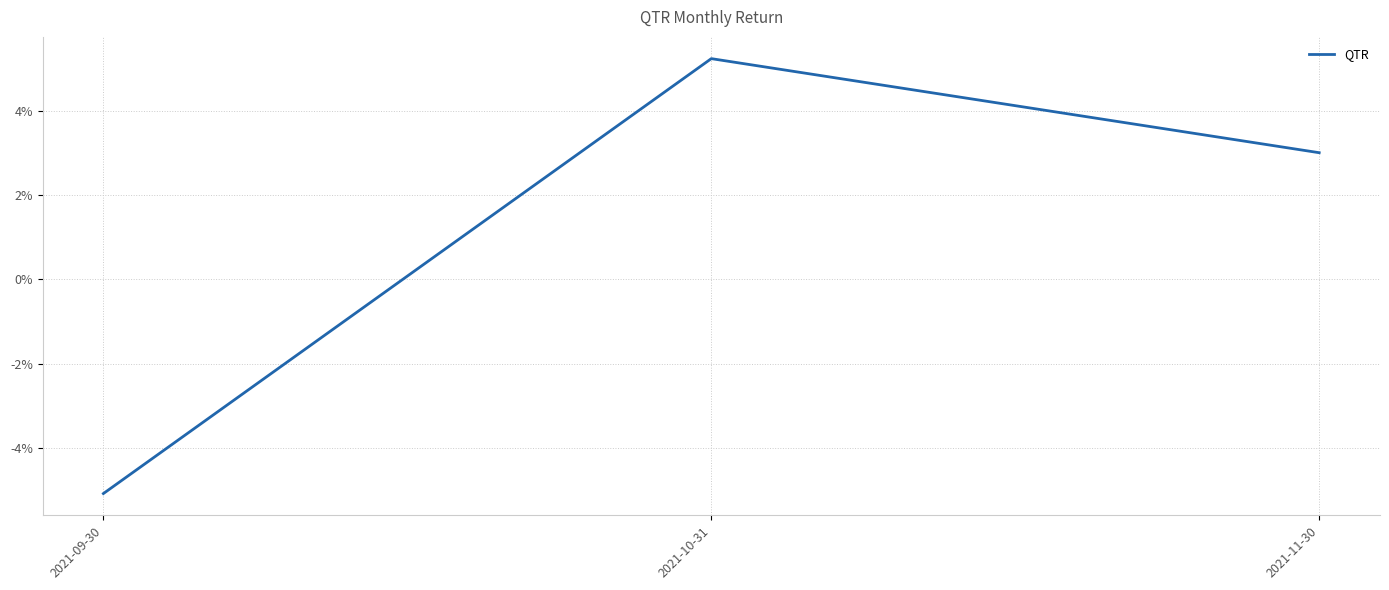

What is the average value?

1.1